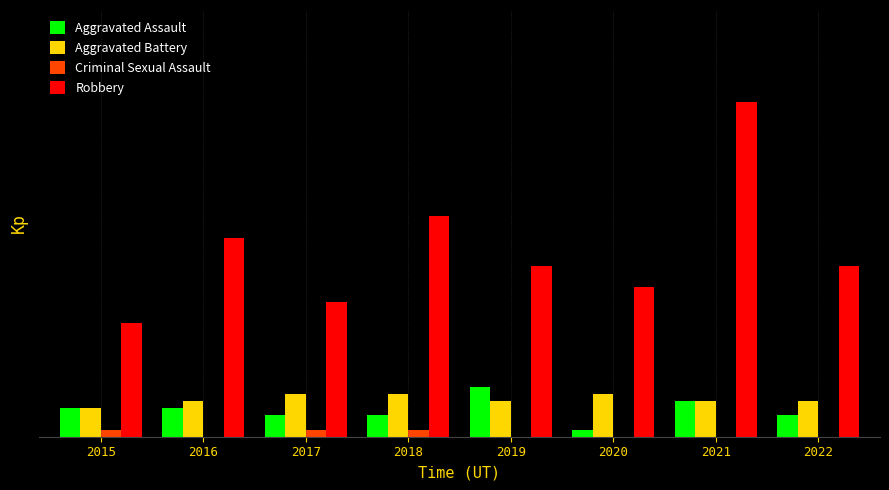

At which label does Aggravated Assault reach its minimum?

2020